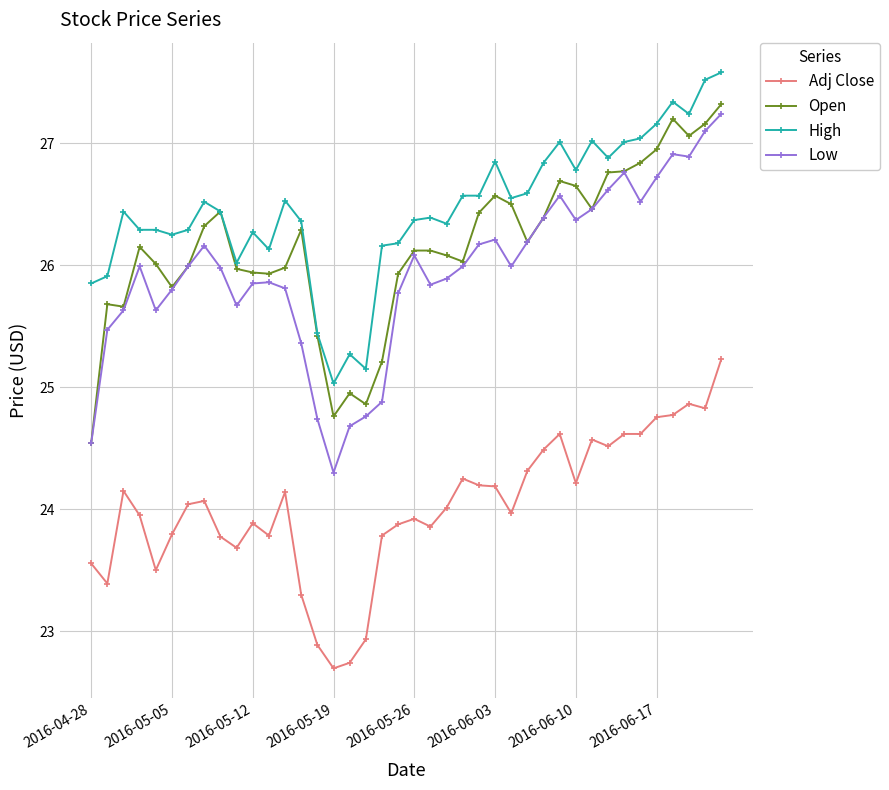

True or false: Adj Close has more than 2 points higher than both neighbors.

True